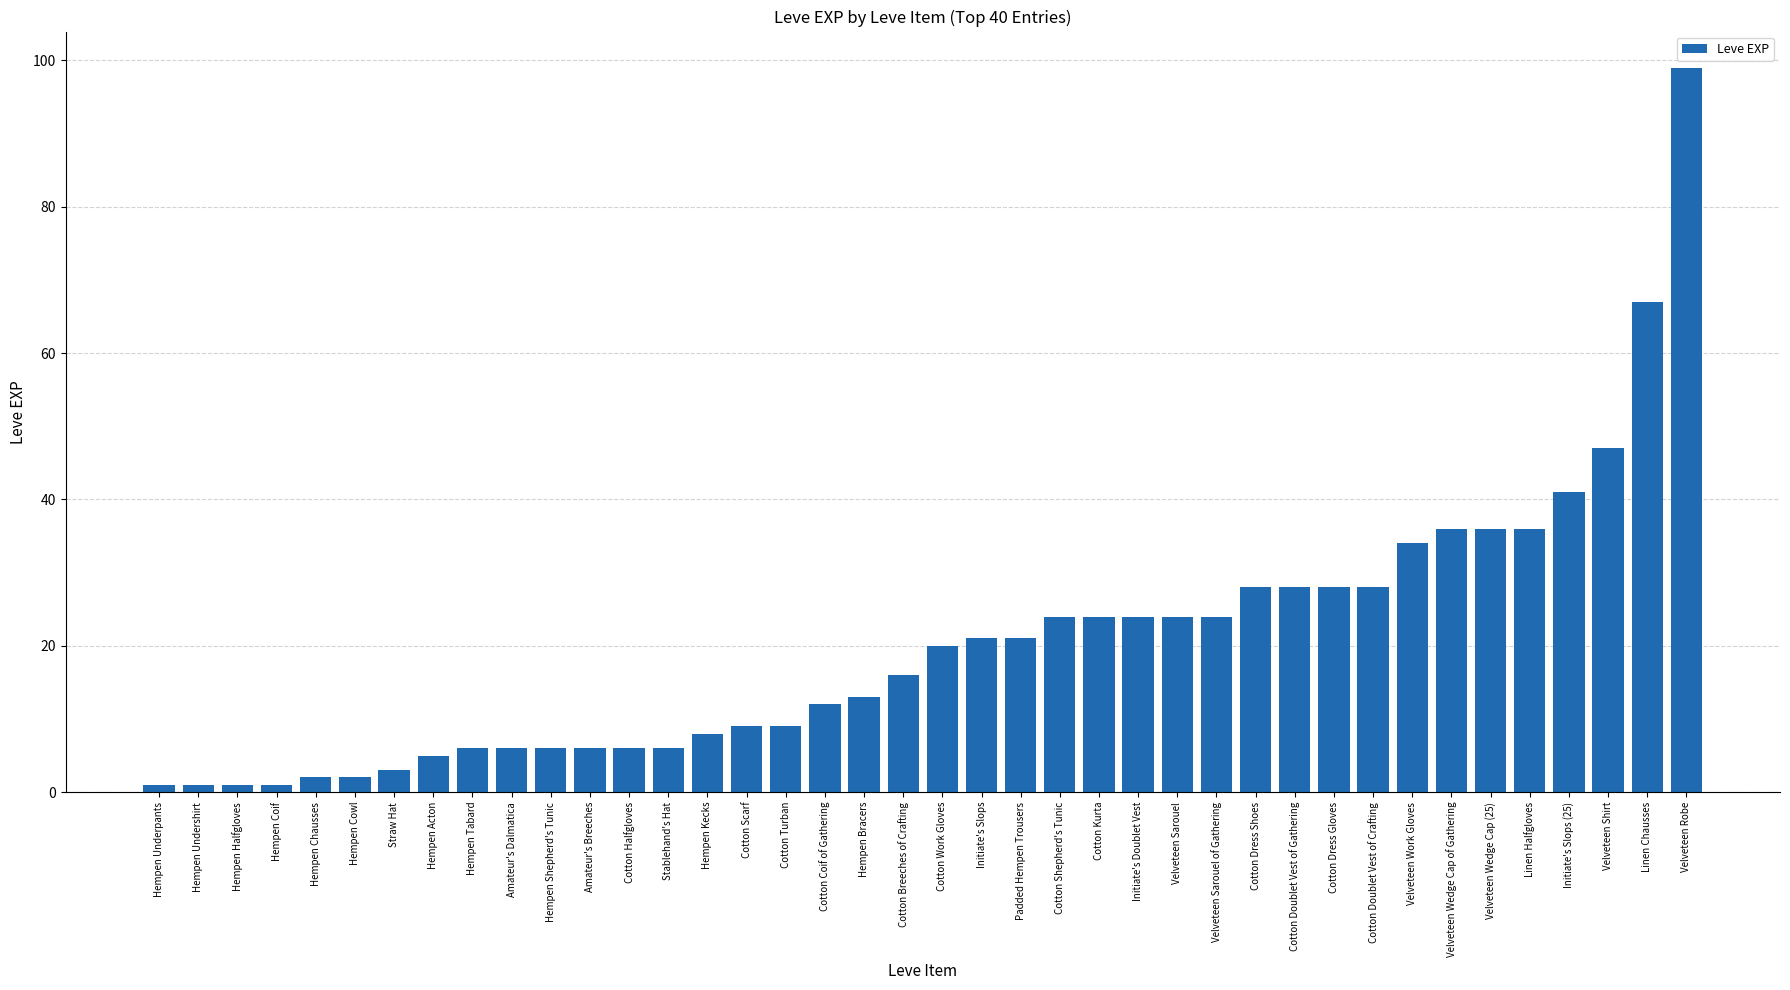

What is the sum of the values at Hempen Underpants and Velveteen Sarouel?

25